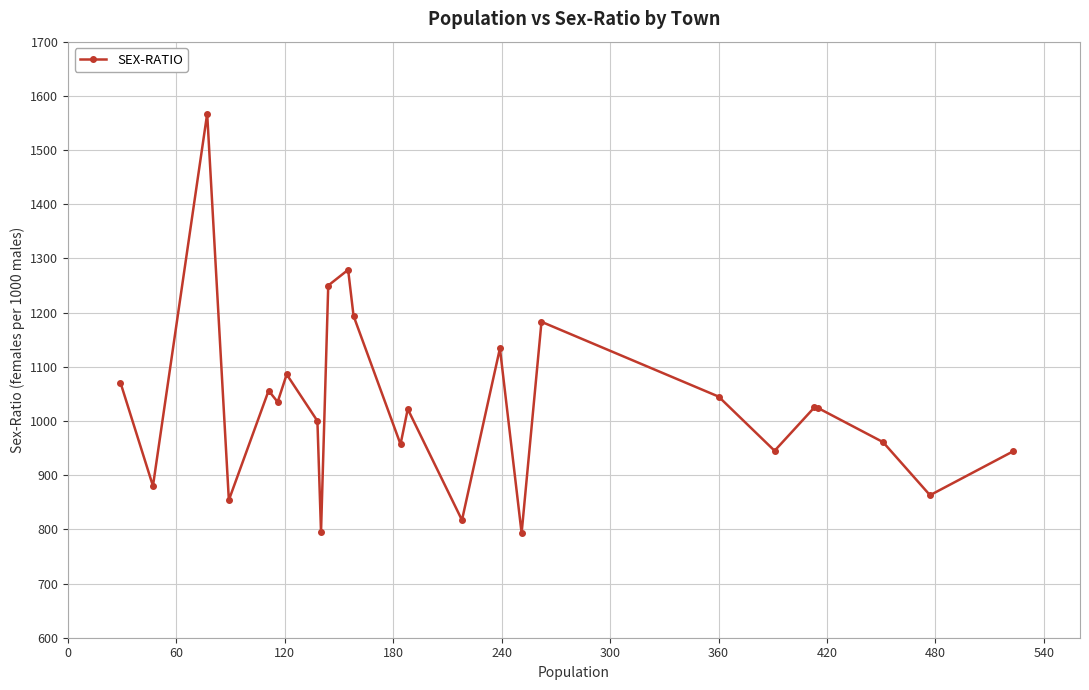

What is the maximum value shown in the chart?

1567